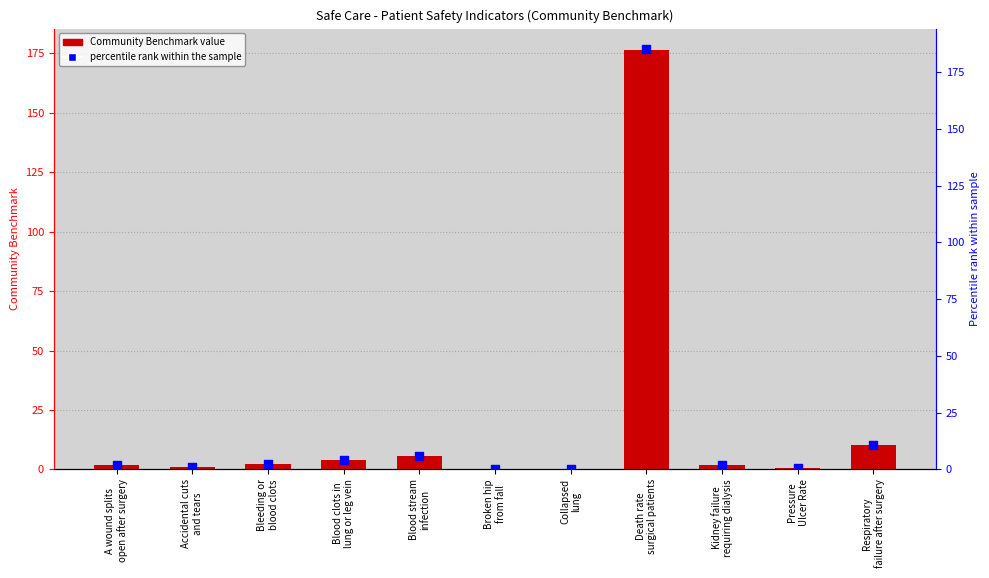

At how many categories does at least one series exceed 70?

1